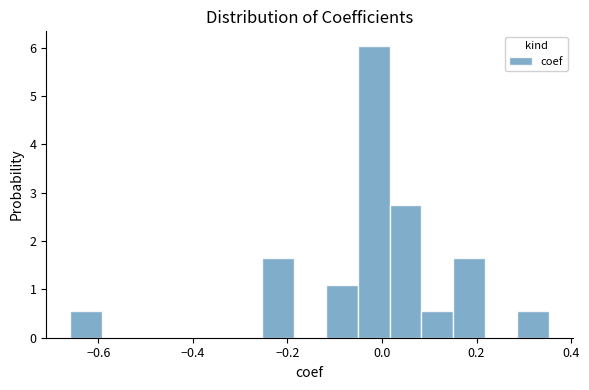

Read against the x-axis, roughly where is the centre of the tallest bar?

-0.02